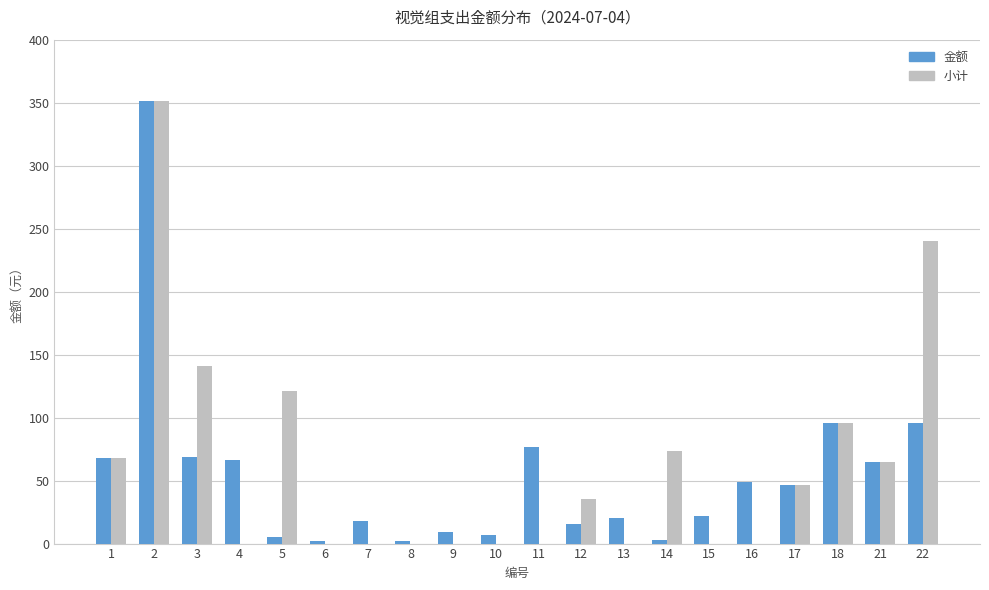

What is the sum of all 金额 values?

1087.0